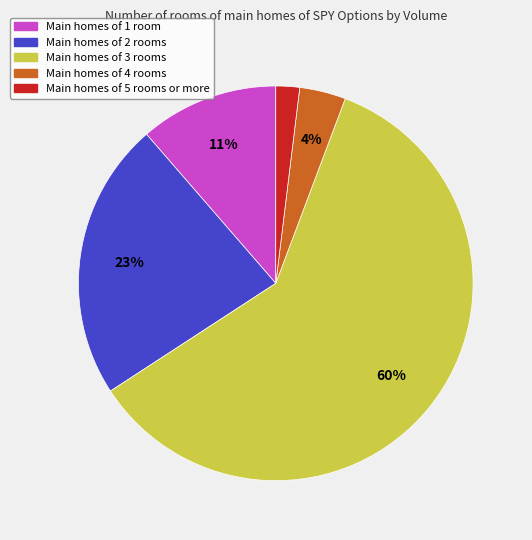

Is there any slice that represents more than half of the pie?

Yes